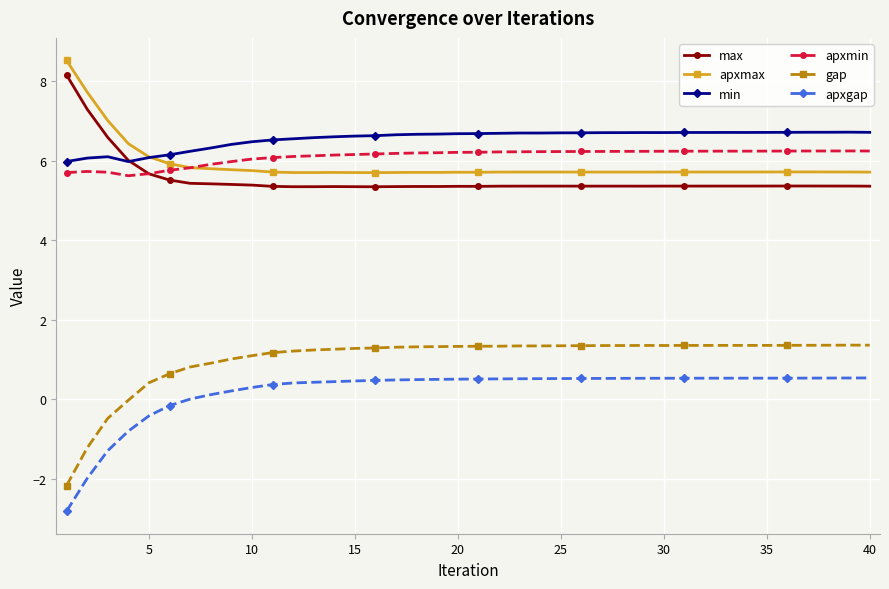

True or false: gap and apxmax cross at least once.

False